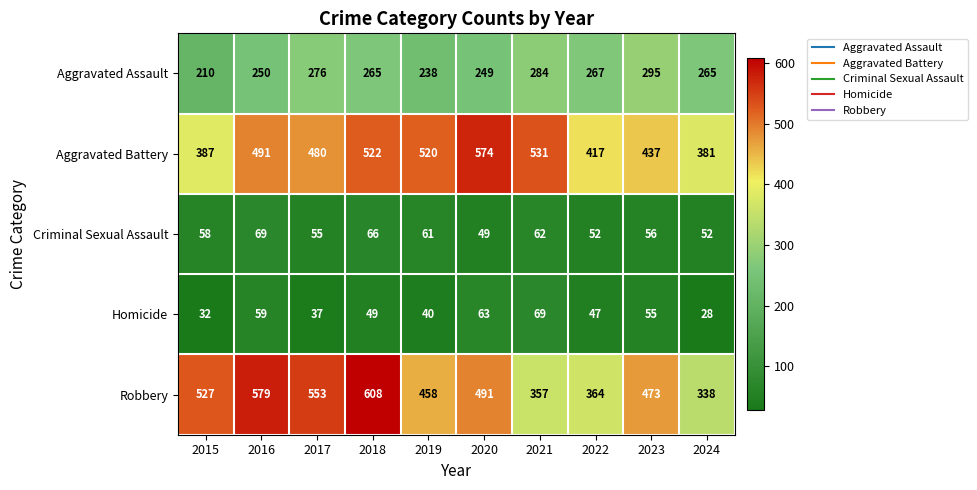

At which category is the sum across all series the highest?

2018